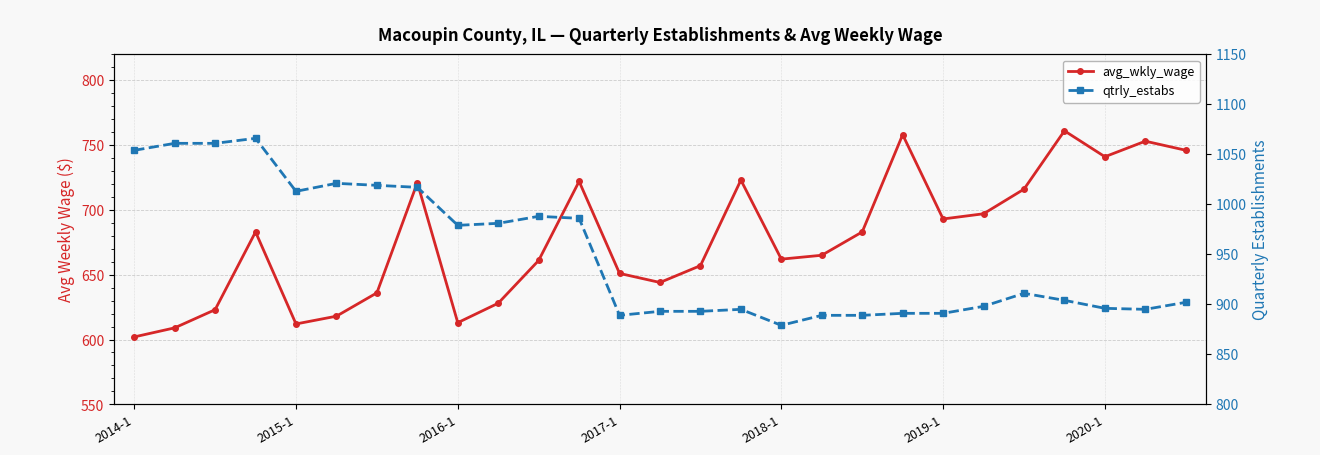

Rank the series by their average value, from highest to lowest.

qtrly_estabs, avg_wkly_wage